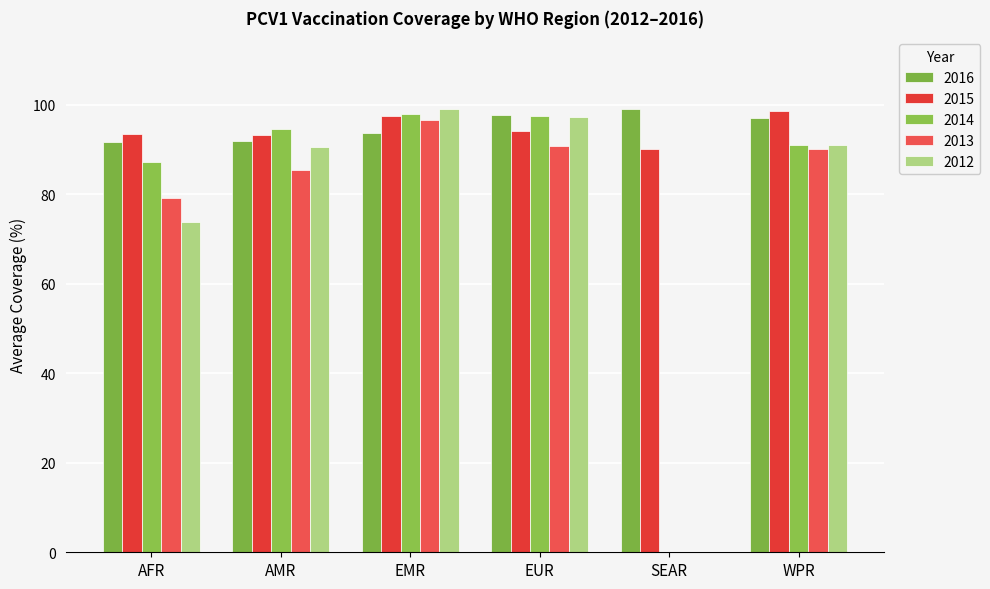

Are the bars horizontal?

No